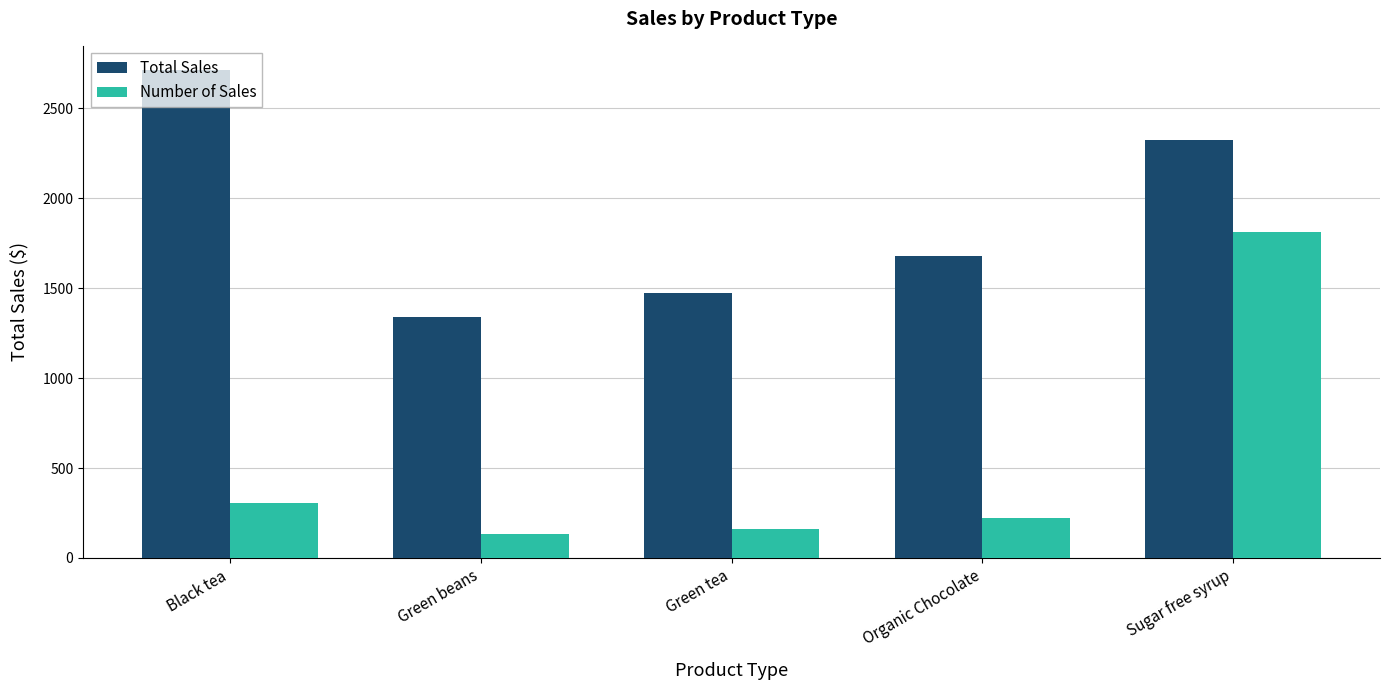

The value of Number of Sales at Green tea is 159.0. True or false?

True